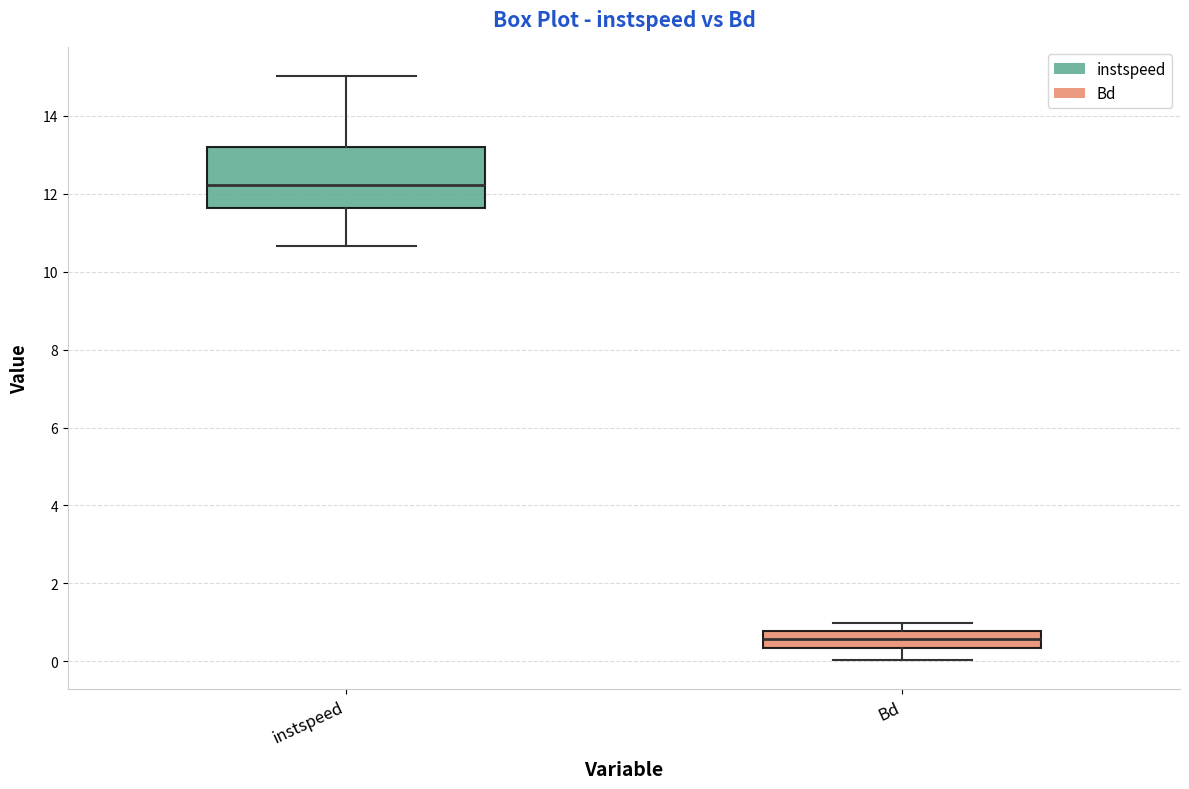

Reading left to right, read every box against the y-axis: the position of its median line, the range the box covers, and the ends of its whiskers. The values are not printed on the chart, so give them approximately, as read against the axis.

instspeed: median 12.2, box 11.6 to 13.2, whiskers 10.6 to 15.0
Bd: median 0.6, box 0.4 to 0.8, whiskers 0.0 to 1.0